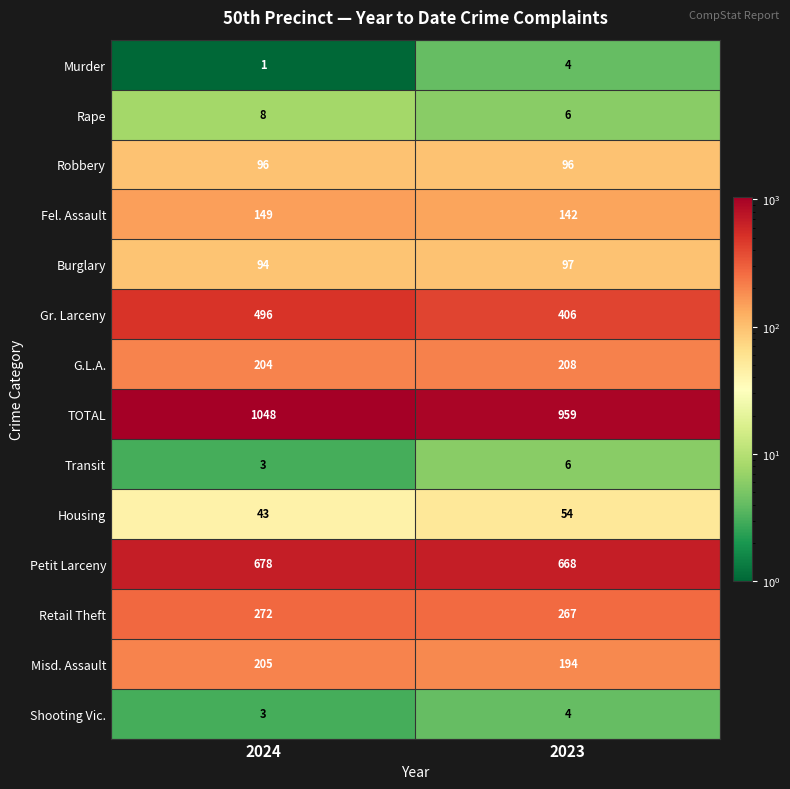

At which category is the sum across all series the highest?

2024